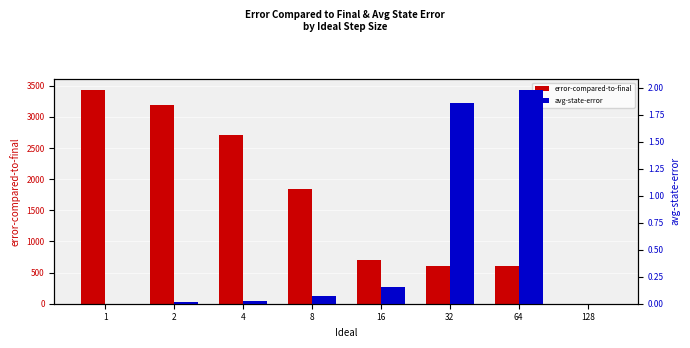

Reading left to right, transcribe all the data shown in this chart.

error-compared-to-final: 1=3435.0	2=3183.0	4=2703.0	8=1844.0	16=698.0	32=602.0	64=602.0	128=0.0
avg-state-error: 1=0.0	2=0.0	4=0.0	8=0.1	16=0.2	32=1.9	64=2.0	128=0.0